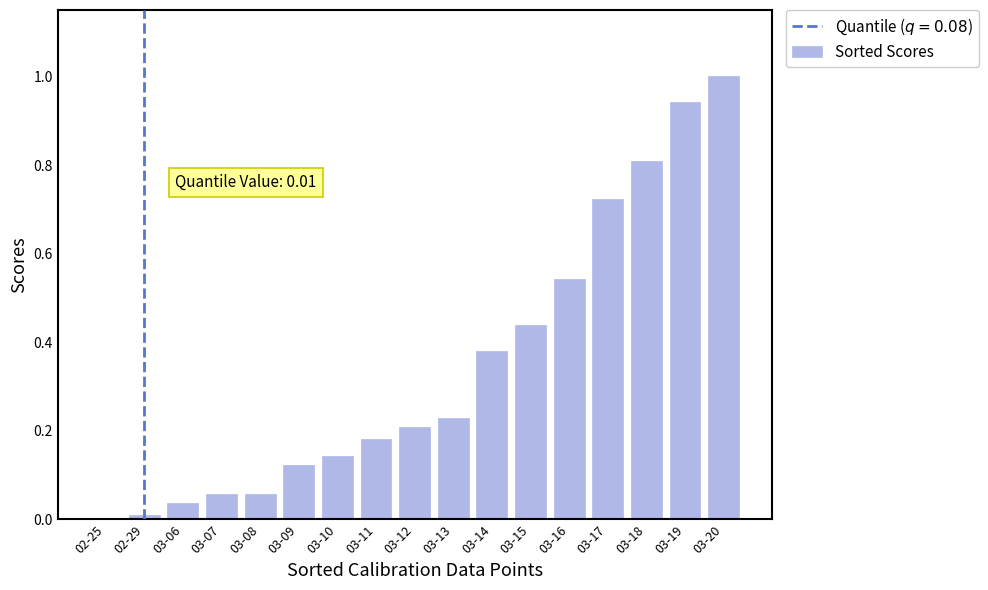

What is the sum of all values?

5.9